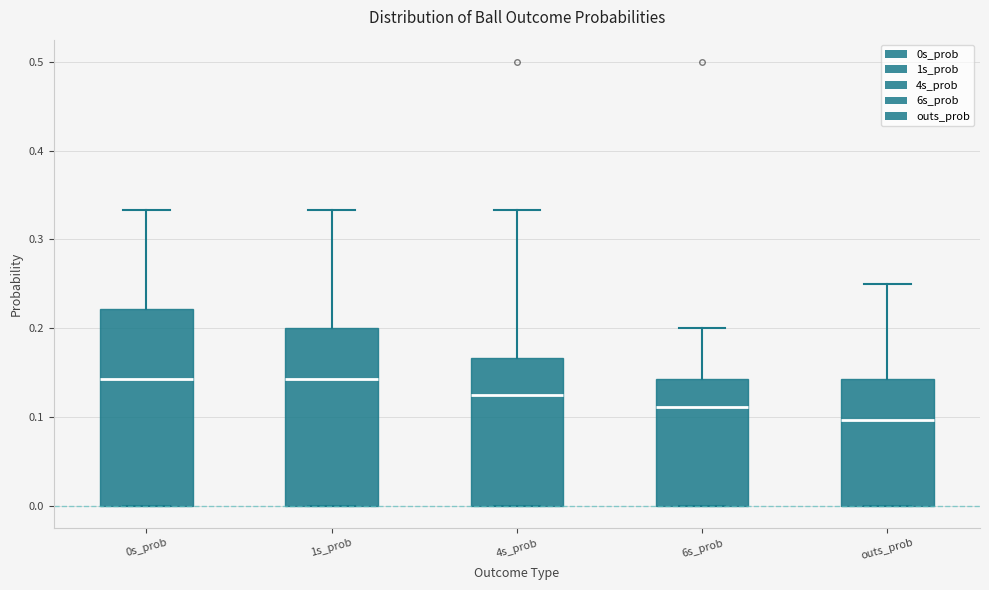

Reading left to right, transcribe this box plot: for each box, give where its median line is, the range the box spans, and where its two whiskers end, as read against the y-axis. The values are not printed on the chart, so give them approximately, as read against the axis.

0s_prob: median 0.14, box 0.00 to 0.22, whiskers 0.00 to 0.33
1s_prob: median 0.14, box 0.00 to 0.20, whiskers 0.00 to 0.33
4s_prob: median 0.13, box 0.00 to 0.17, whiskers 0.00 to 0.33
6s_prob: median 0.11, box 0.00 to 0.14, whiskers 0.00 to 0.20
outs_prob: median 0.10, box 0.00 to 0.14, whiskers 0.00 to 0.25